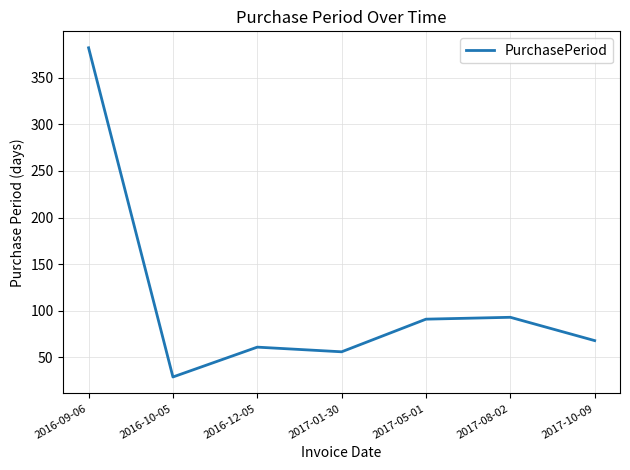

What is the sum of the values at 2016-12-05 and 2017-10-09?

129